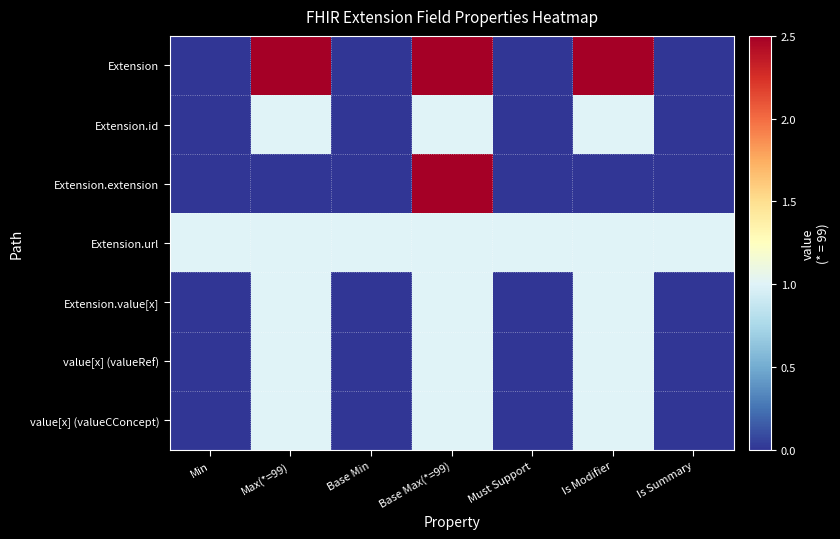

Which category has the highest value across all series?

Max(*=99)